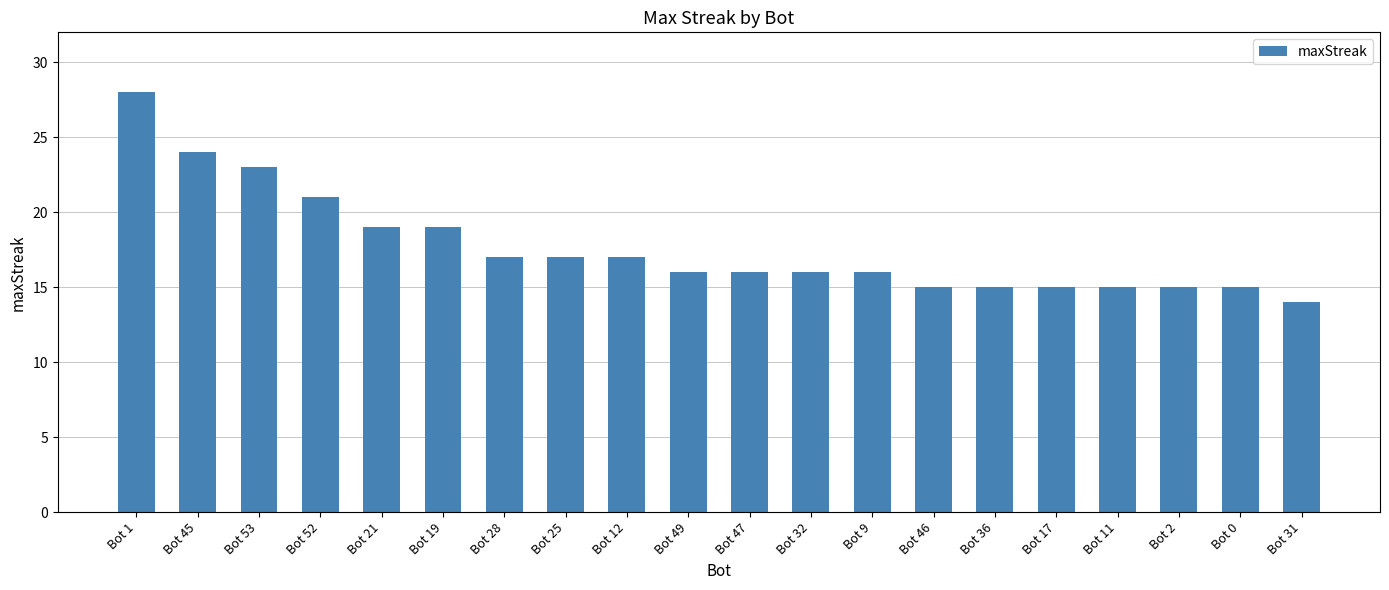

True or false: the data shows 15 at Bot 0.

True